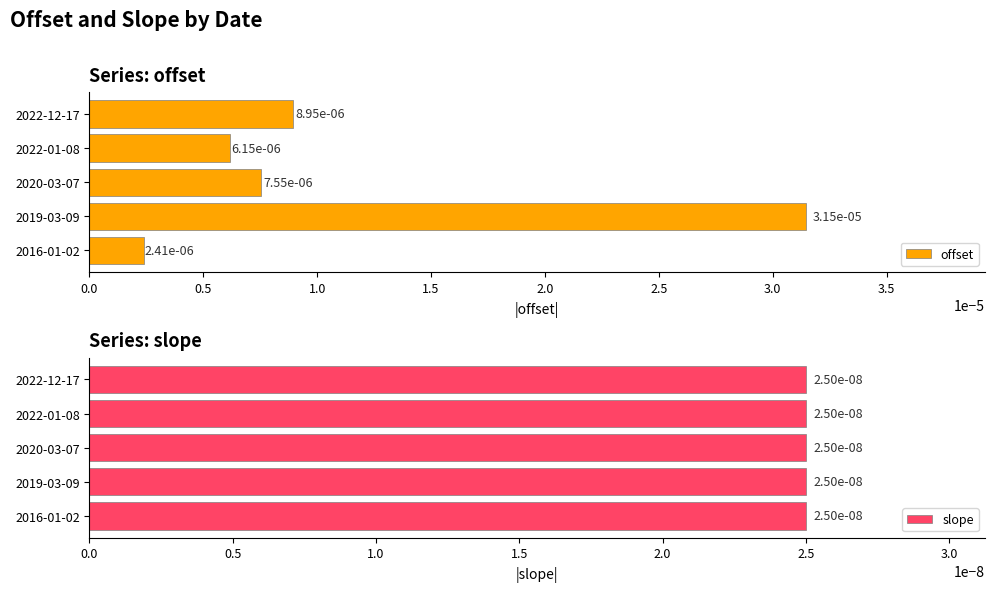

Is the value of slope at 0.5 greater than the value of offset at 0.0?

Yes